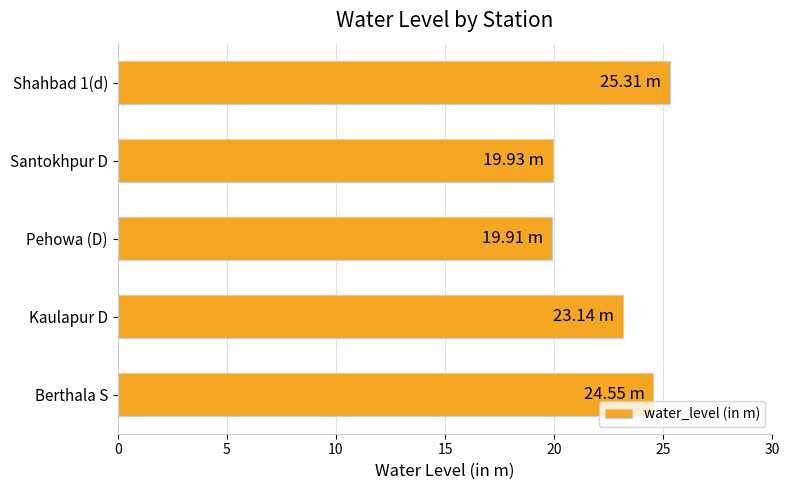

At which label is the value closest to 22?

Kaulapur D